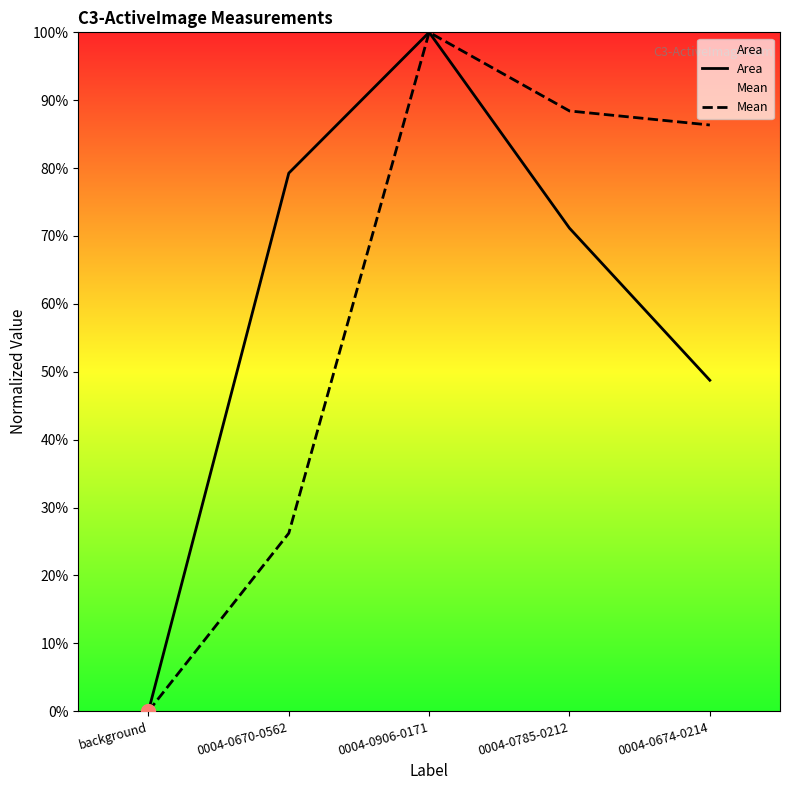

True or false: Mean and Area intersect in this chart.

False